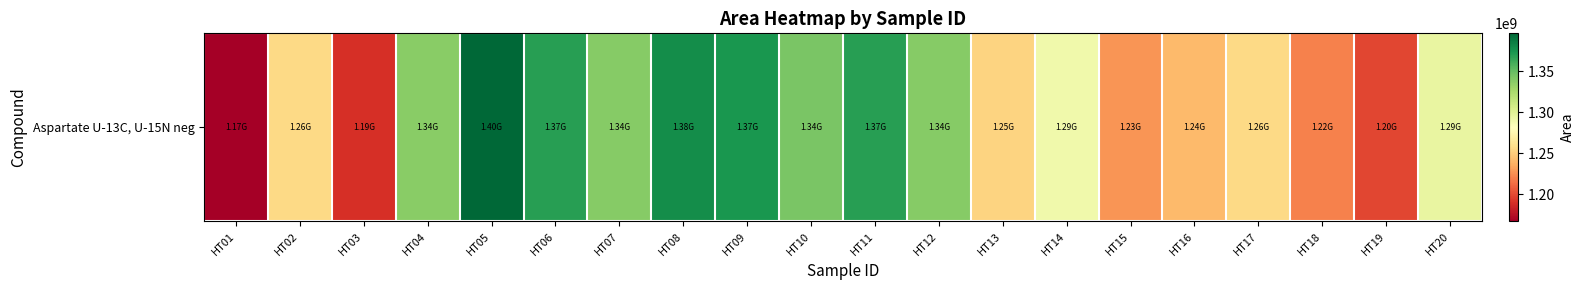

True or false: the data shows 2157556078 at HT07.

False